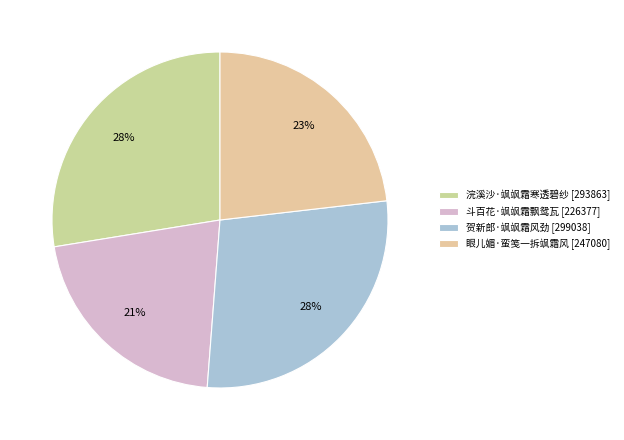

What is the change in value from 斗百花·飒飒霜飘鸳瓦 to 眼儿媚·蛮笺一拆飒霜风?

+20703